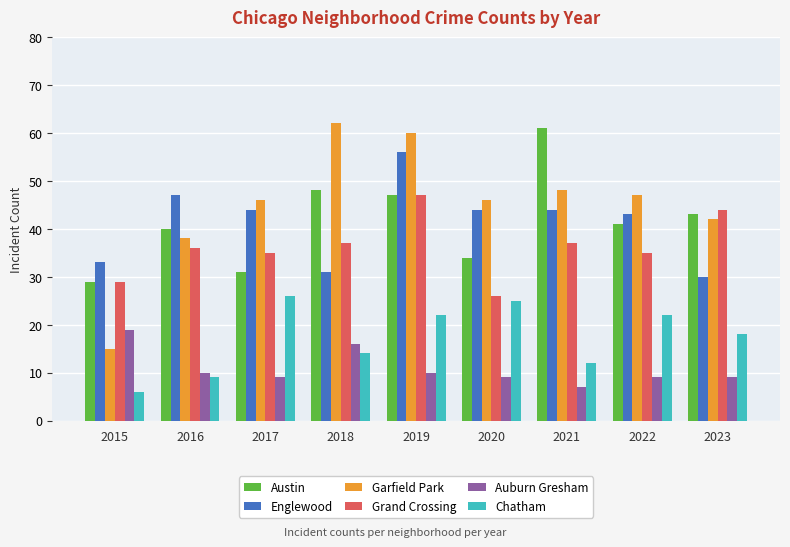

Are the bars horizontal?

No